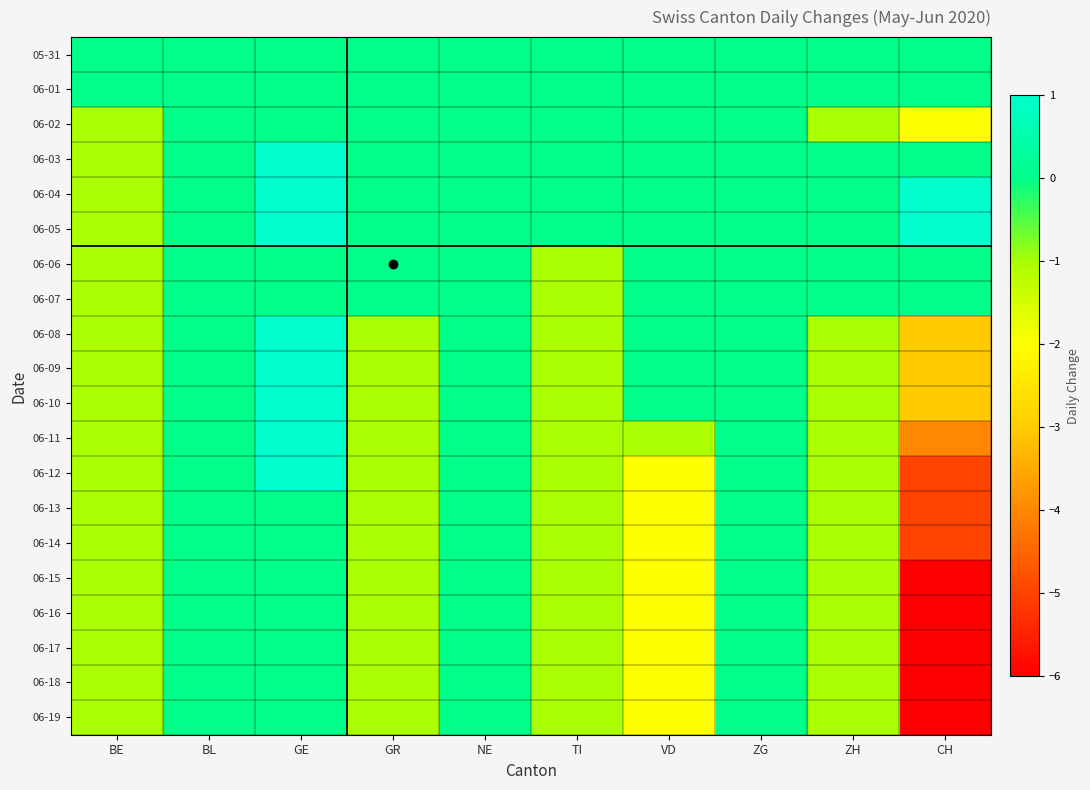

What is the spread (max minus min) of values at BE?

1